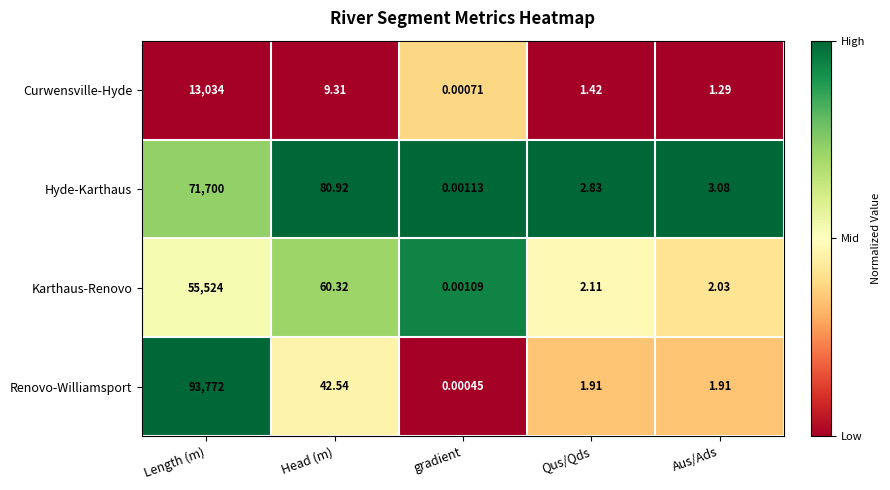

Rank the series by their average value, from highest to lowest.

Renovo-Williamsport, Hyde-Karthaus, Karthaus-Renovo, Curwensville-Hyde